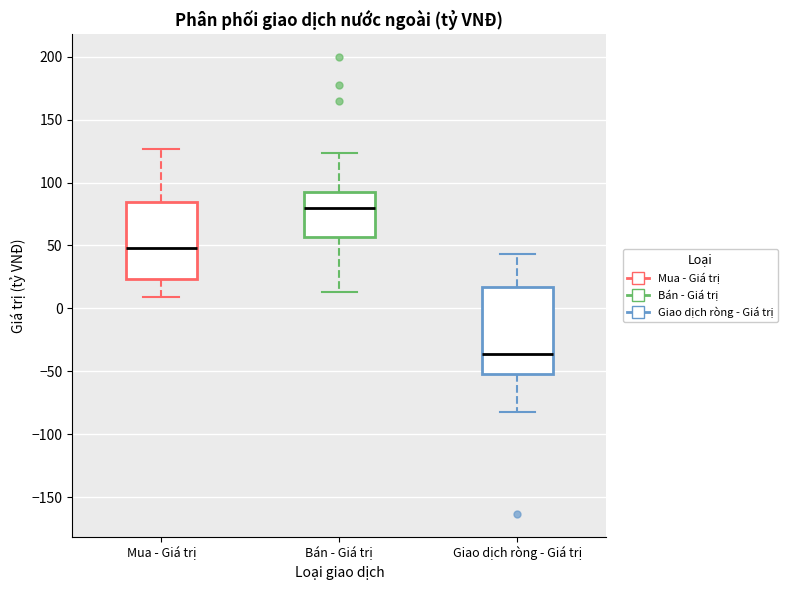

Which box is the tallest, from its lower edge to its upper edge?

Giao dịch ròng - Giá trị